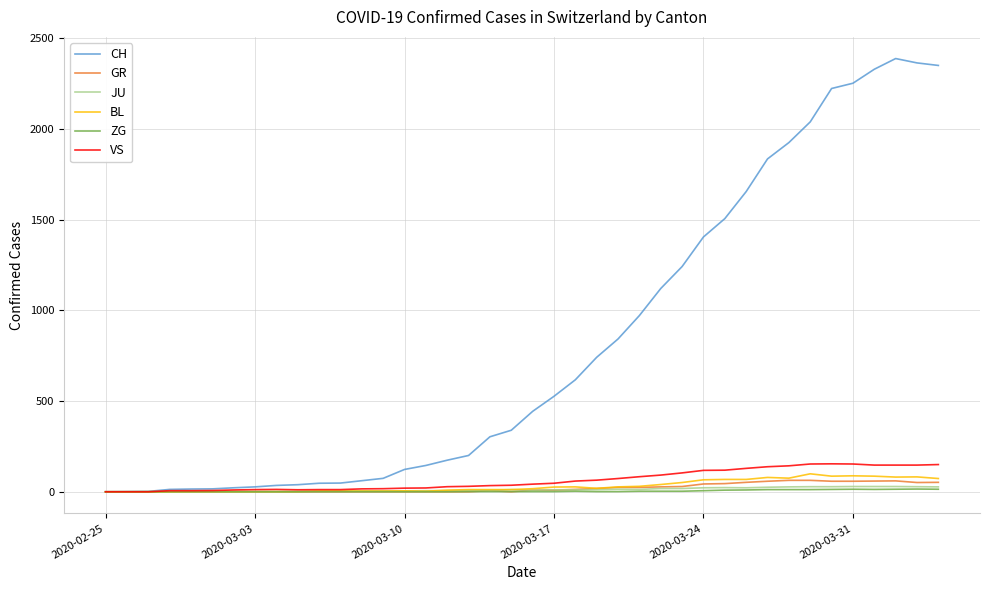

What is the maximum value shown in the chart?

2387